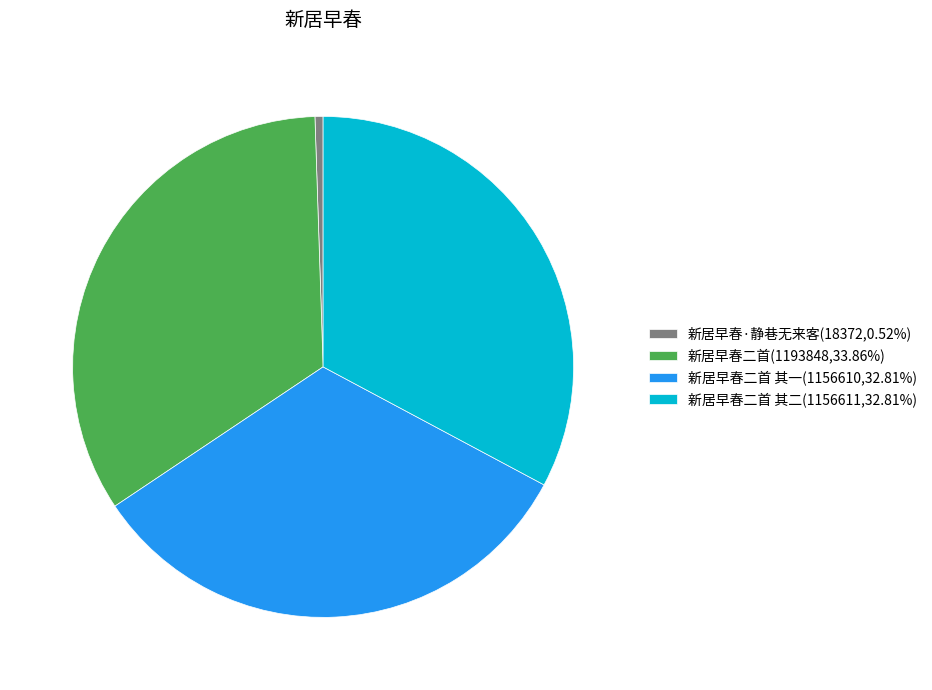

Is there any slice that represents more than half of the pie?

No